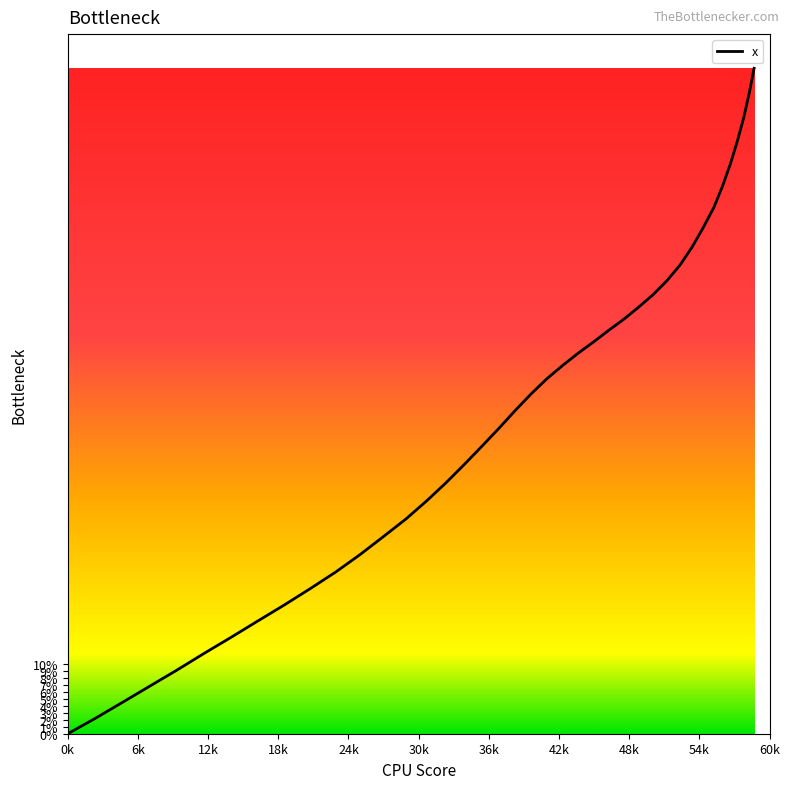

What is the label of the 15th point from the left?

306.9